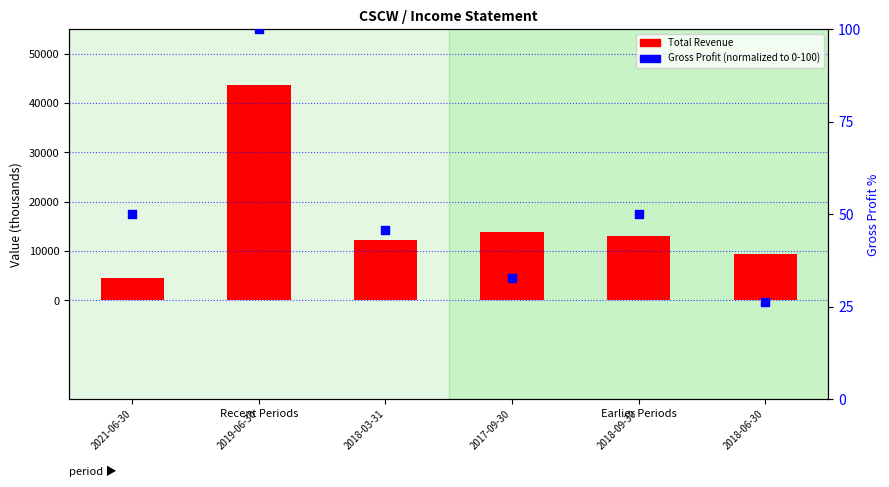

At how many categories does at least one series exceed 25054?

1